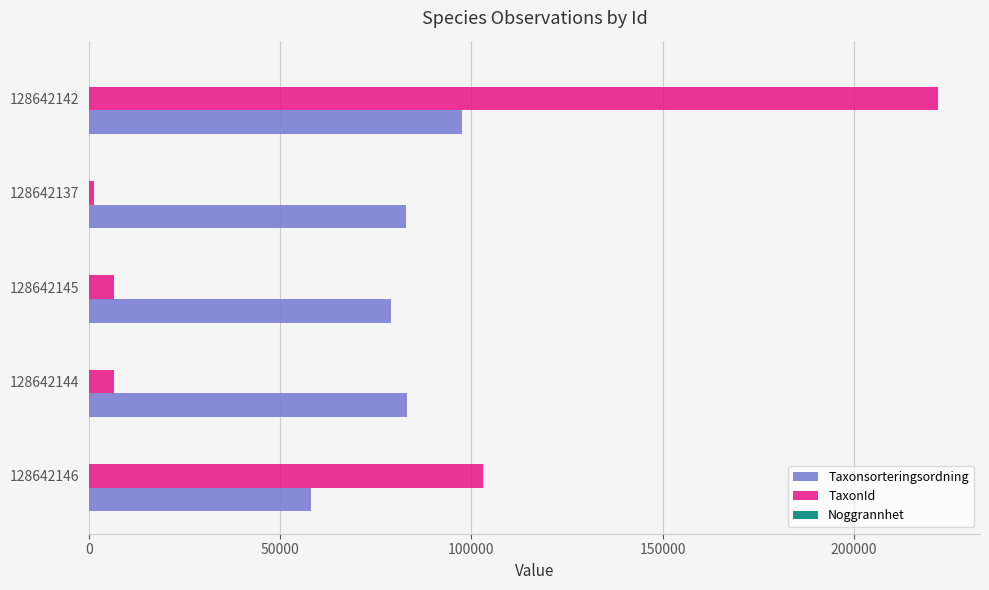

At which category is the sum across all series the highest?

128642142